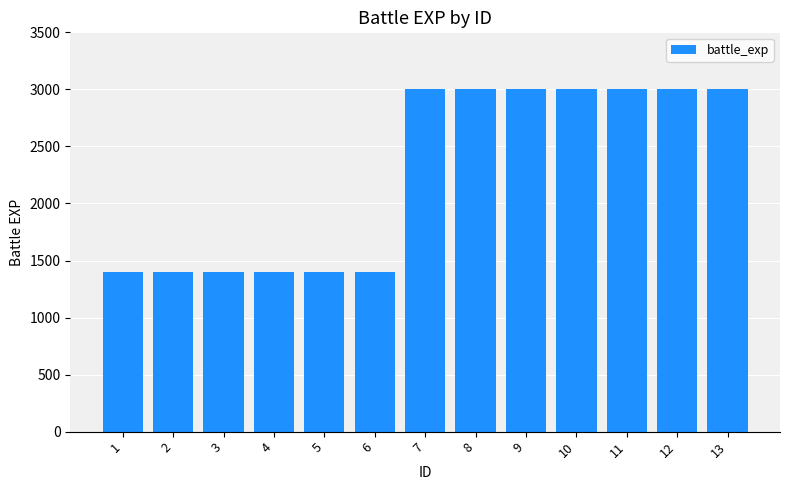

What is the average value?

2262